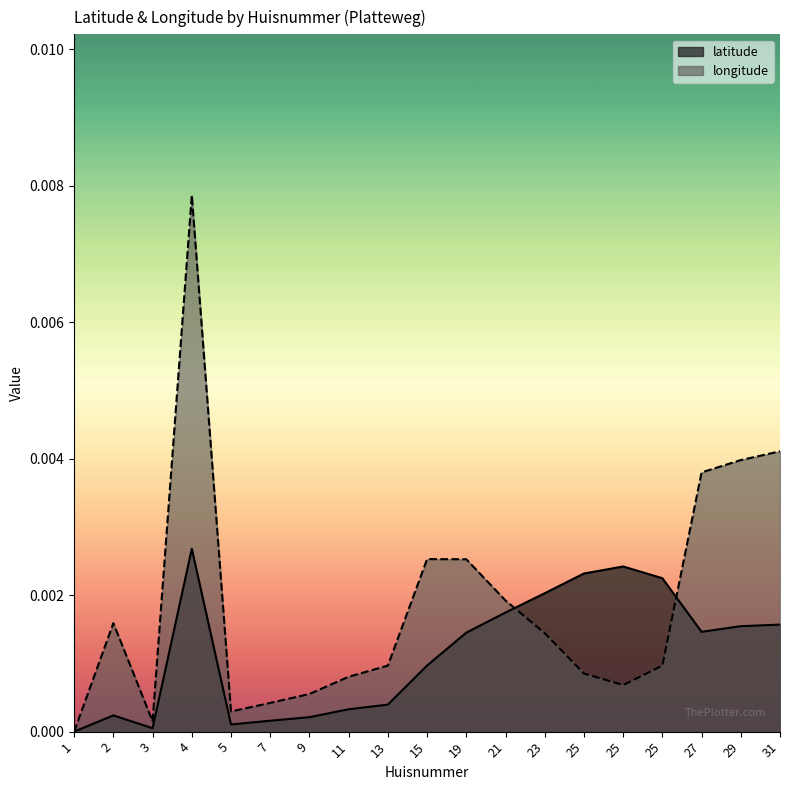

True or false: longitude has a value of 0.0 at 7.

True